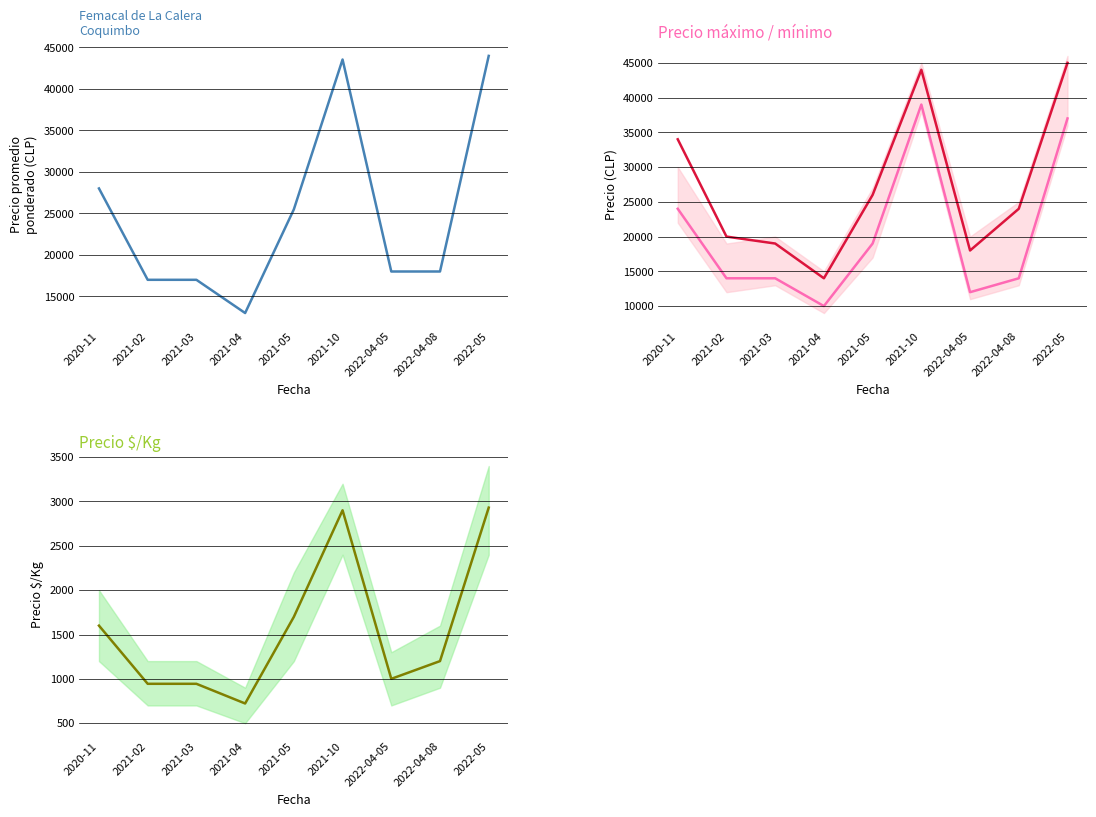

Where is the first local maximum for Precio máximo?

2021-10